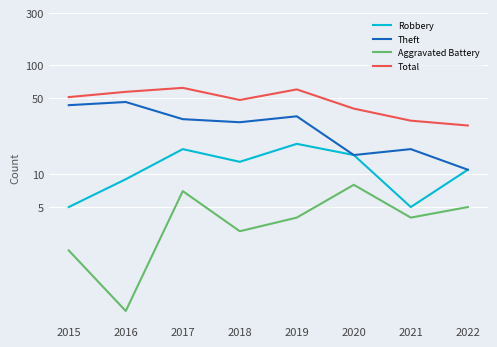

True or false: Theft has more than 1 points higher than both neighbors.

True